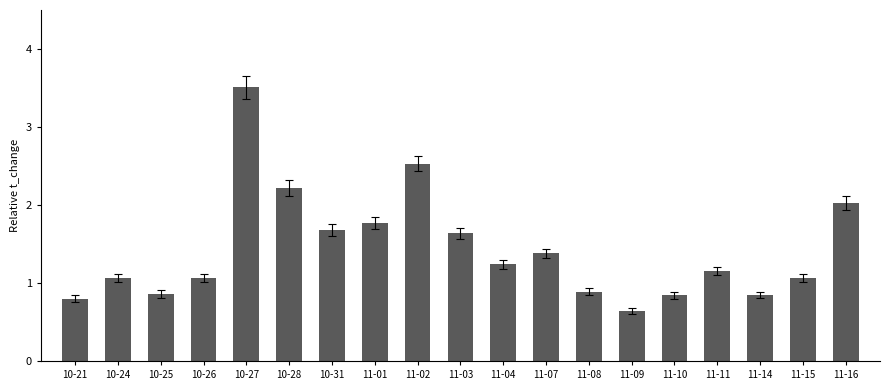

How many distinct data groups are displayed?

1